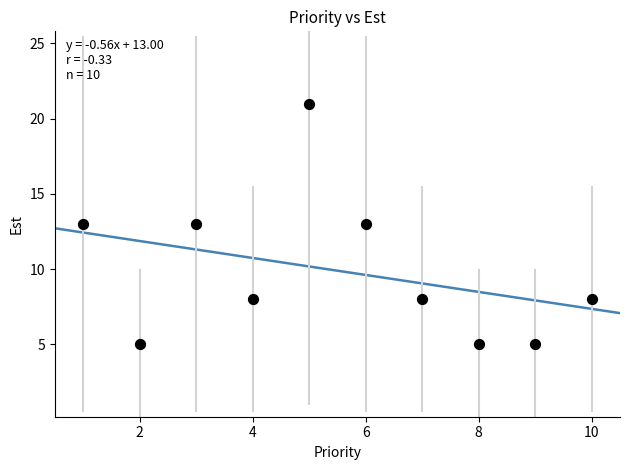

What is the range of X values (max minus min)?

9